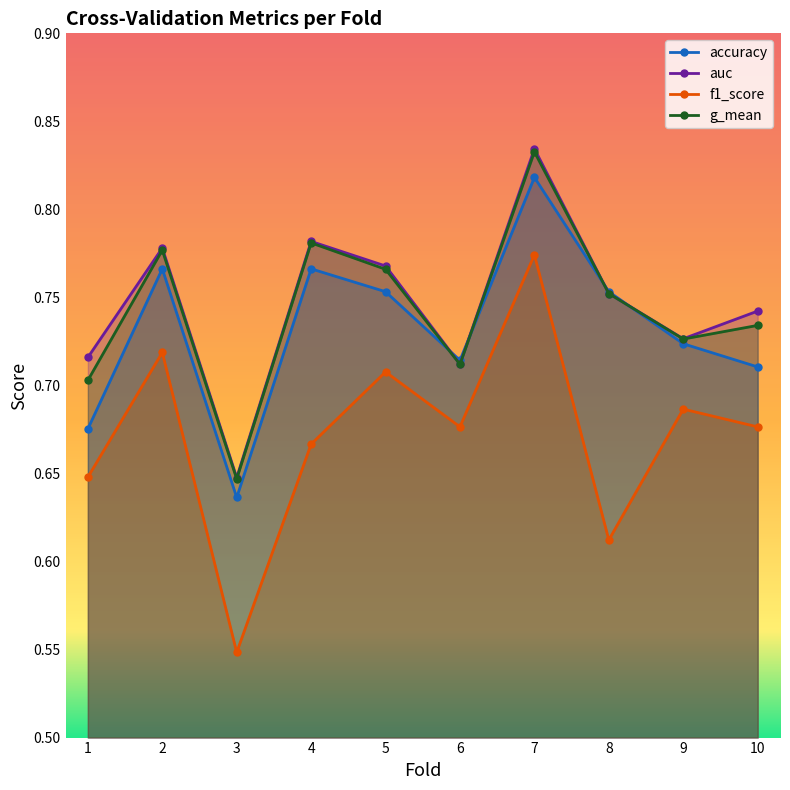

Count the g_mean values in the range 0 to 1.

10